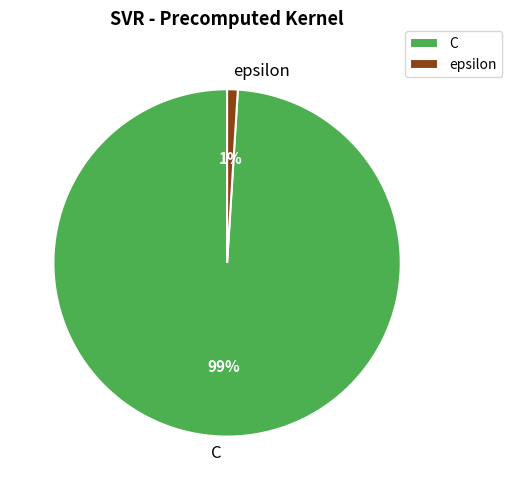

To the nearest percent, what is the difference between the largest and smallest slice percentages?

98%